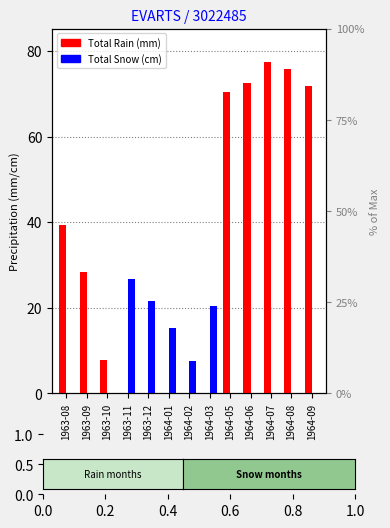

At 1964-03, list the series in order from smallest to largest.

Total Rain (mm), Total Snow (cm)